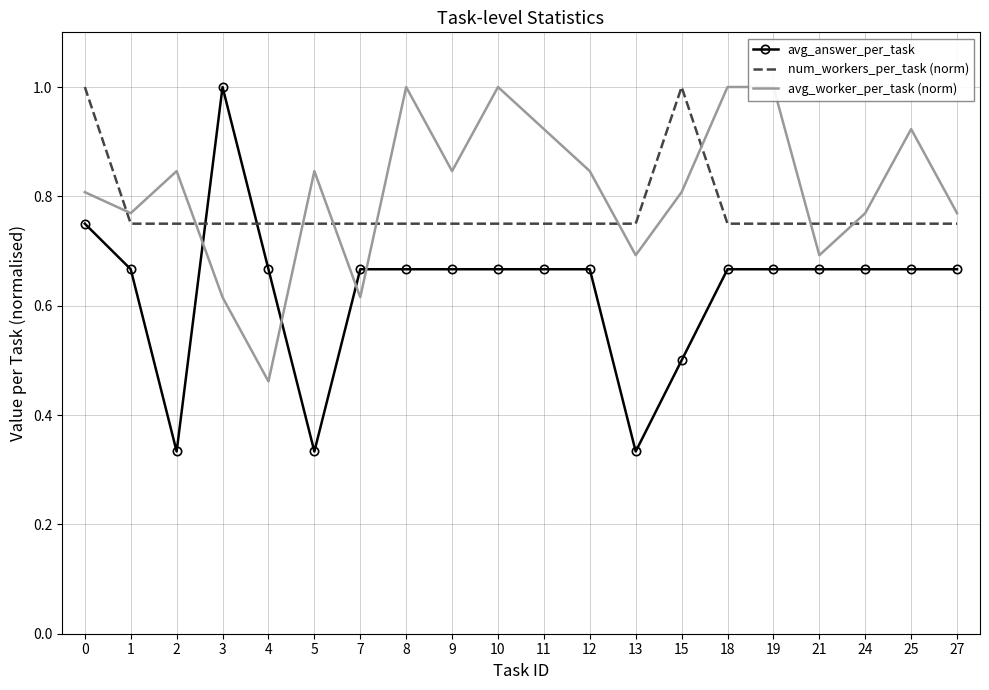

What is the lowest value of the num_workers_per_task (norm) series?

0.8